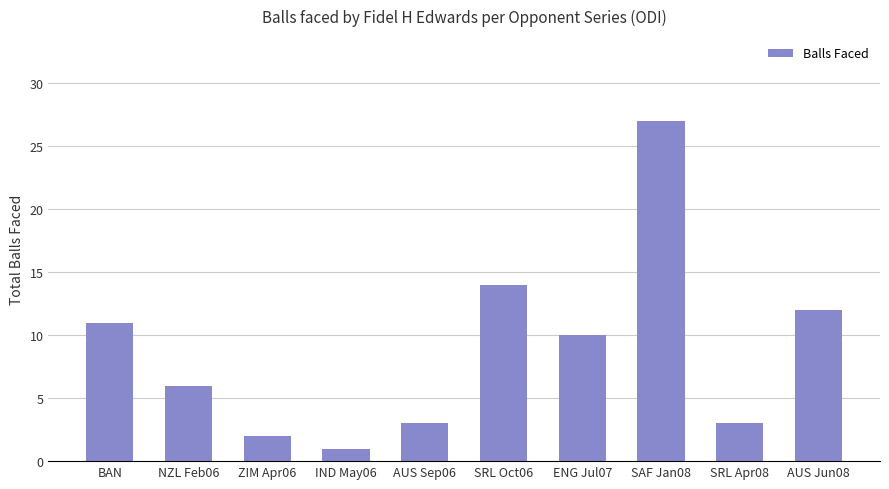

Reading left to right, list all the values displayed in this chart.

11	6	2	1	3	14	10	27	3	12